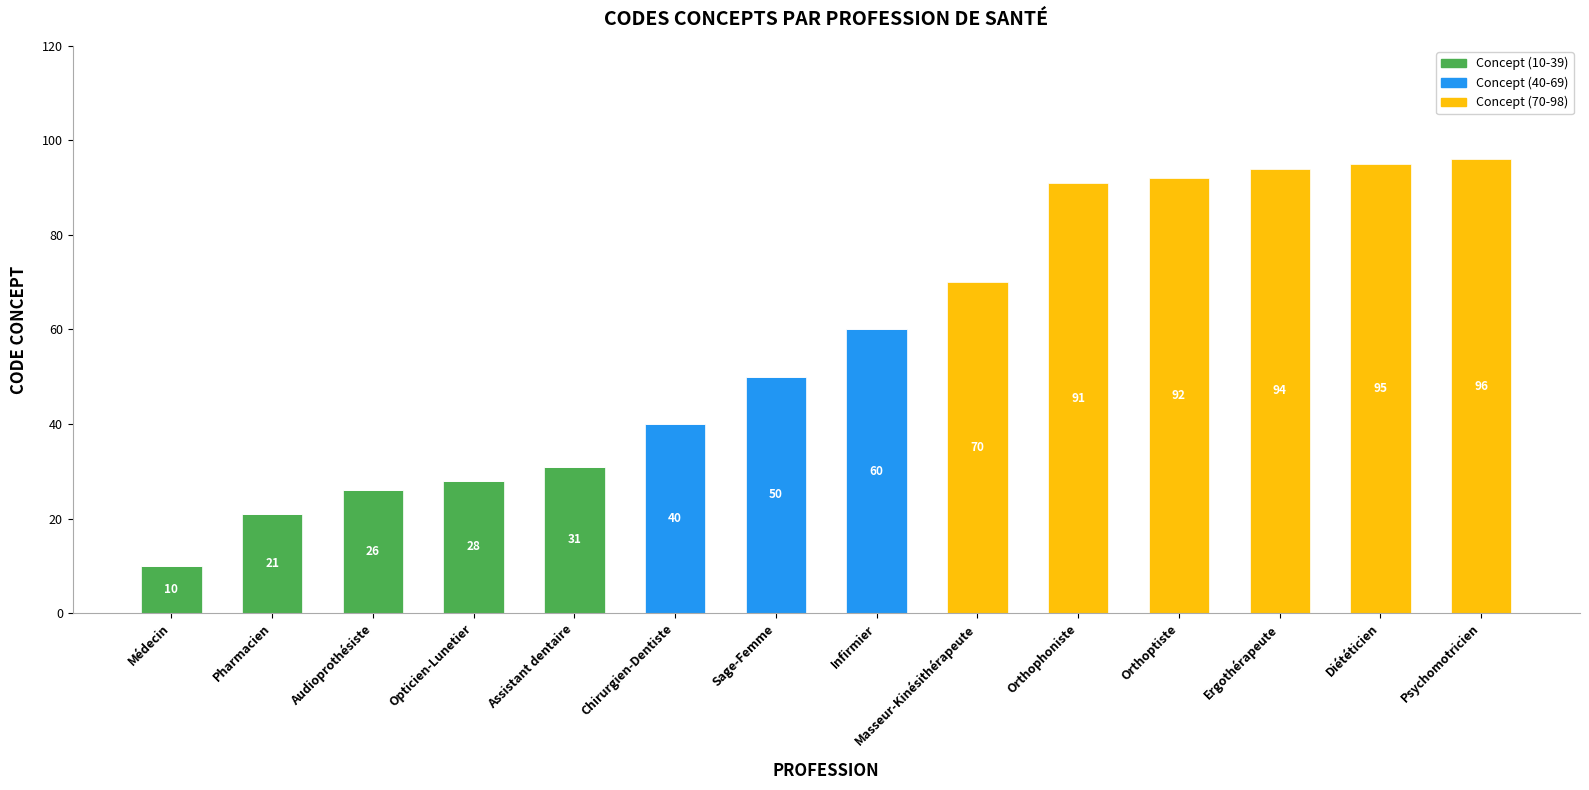

What is the total value across all series at Infirmier?

60